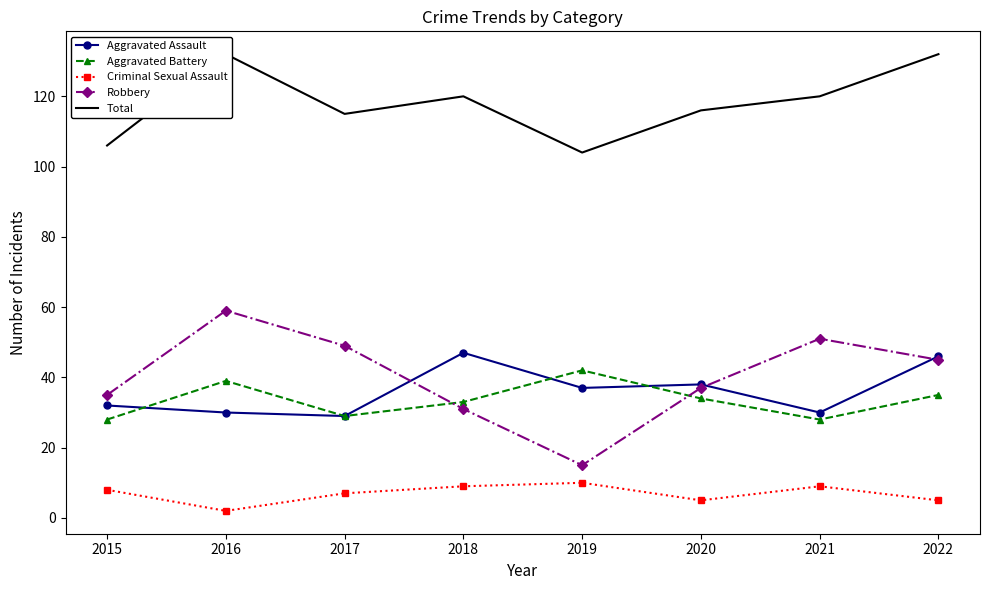

What is the difference between the maximum and second lowest values in the Total series?

26